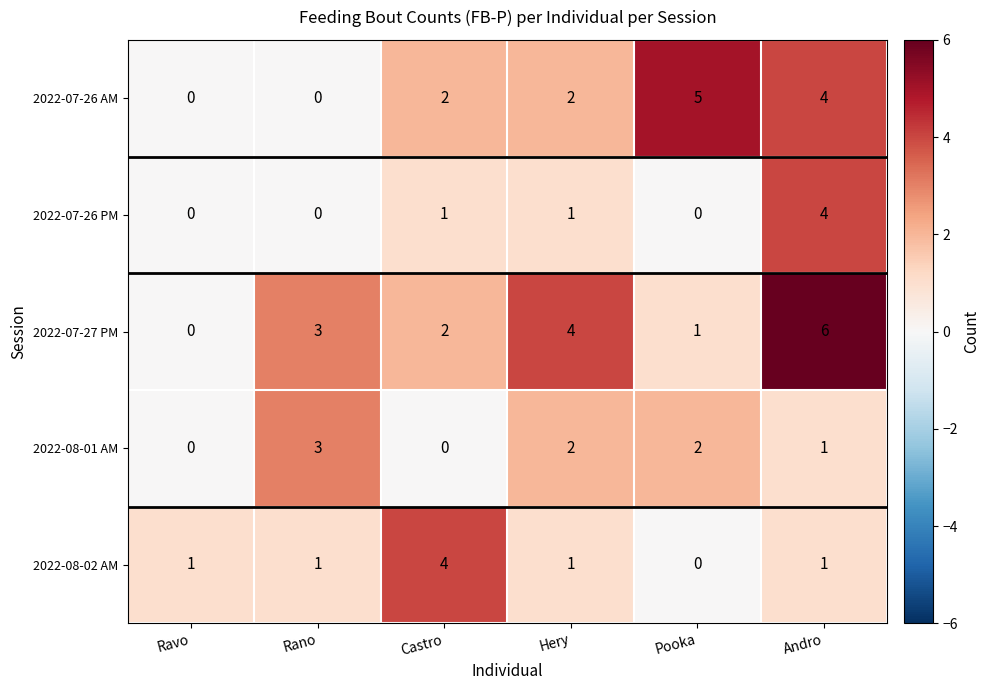

At how many categories does at least one series exceed 0?

6